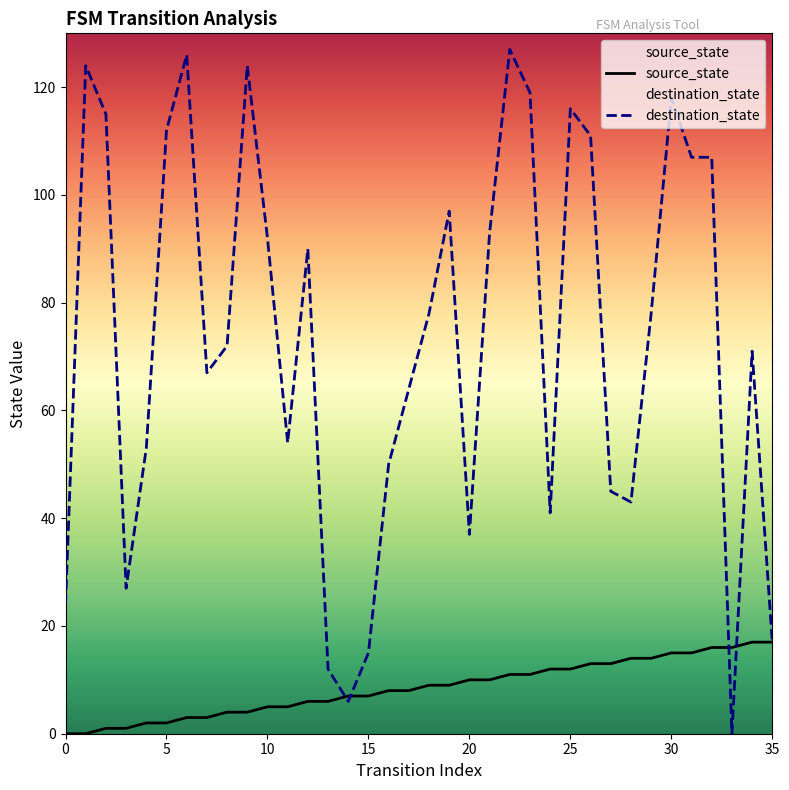

How many series are shown in this chart?

2